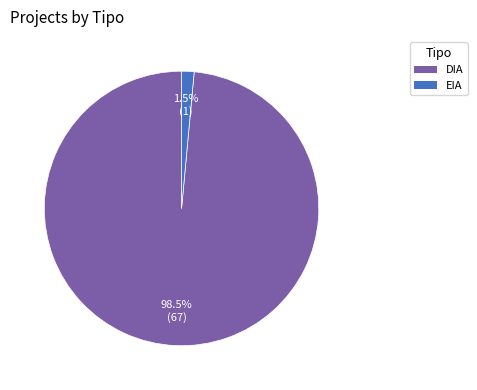

How many segments does this pie chart have?

2